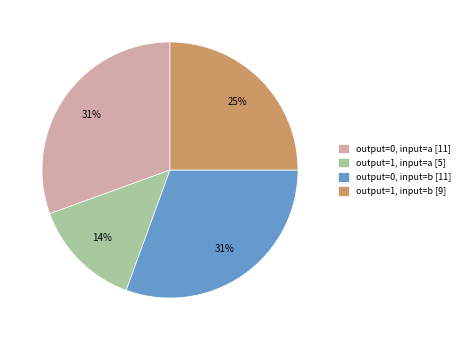

Combined, do output=1, input=a [5] and output=1, input=b [9] account for over 50%?

No